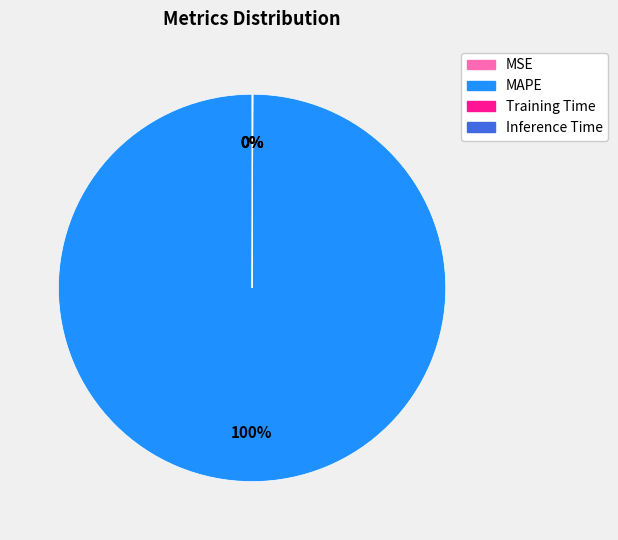

To the nearest percent, what is the average slice percentage?

25%